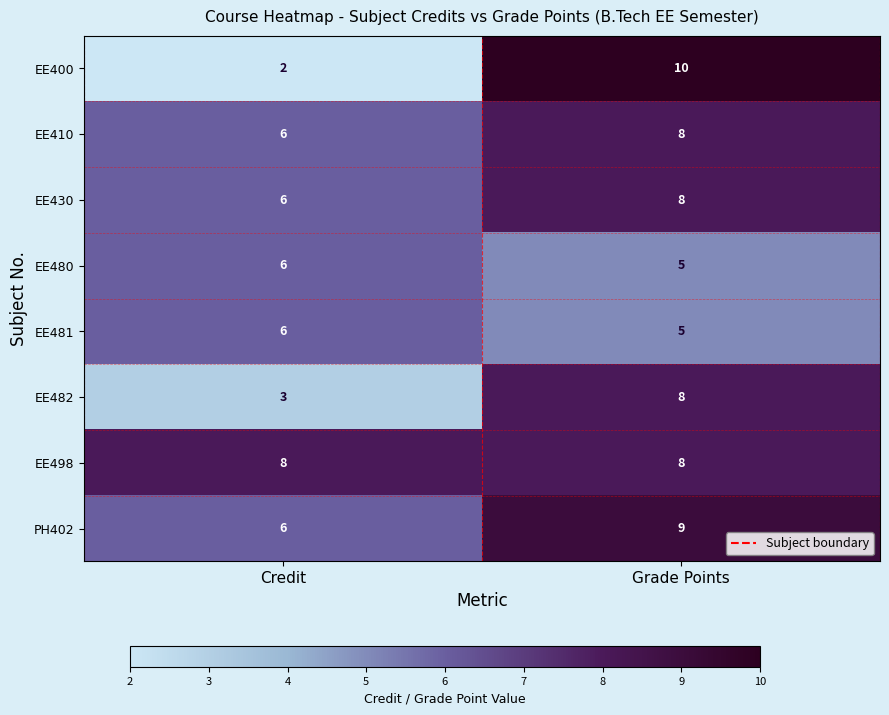

Reading left to right, extract all data points from this chart.

EE400: 2	10
EE410: 6	8
EE430: 6	8
EE480: 6	5
EE481: 6	5
EE482: 3	8
EE498: 8	8
PH402: 6	9